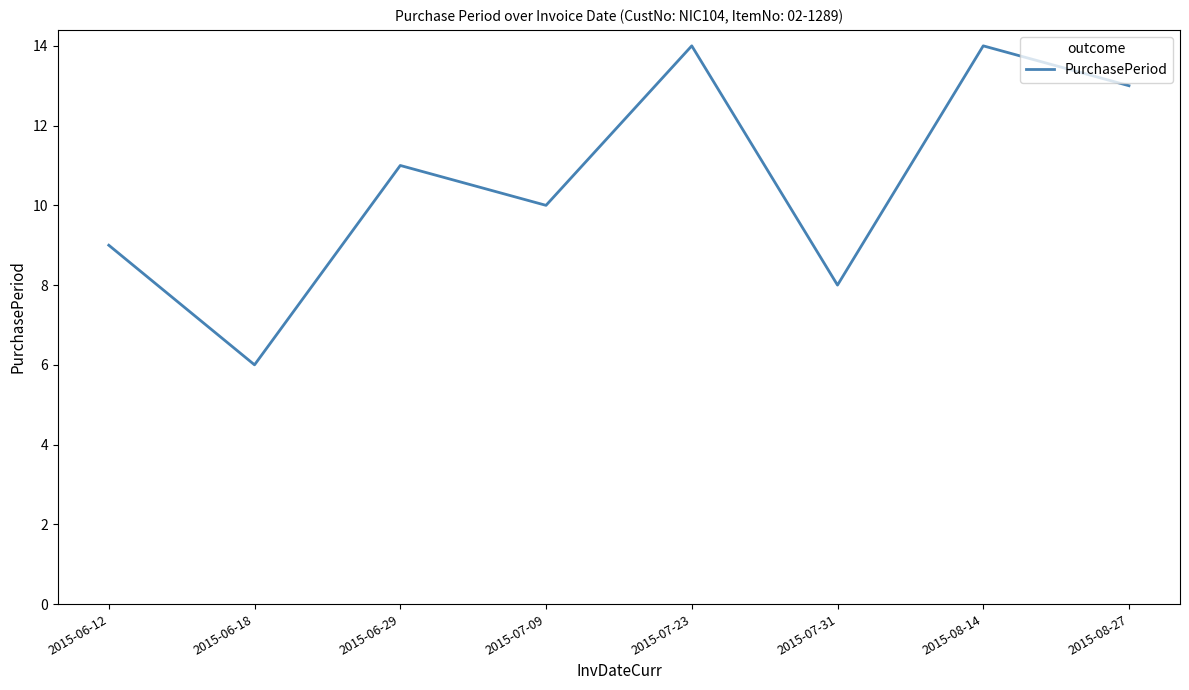

The value at 2015-06-18 is 6. True or false?

True